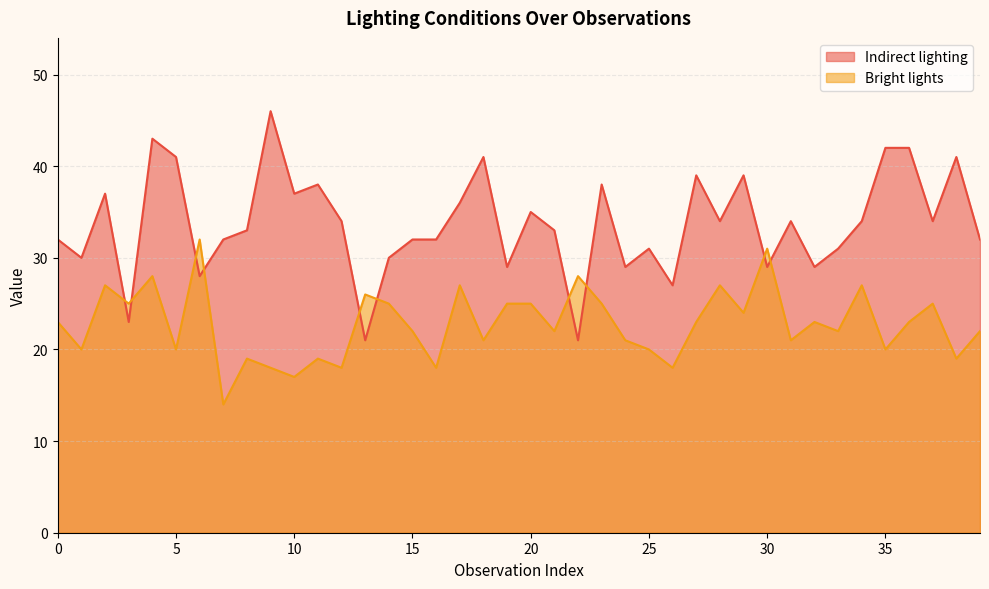

What is the difference between the second highest and second lowest values in the Bright lights series?

14